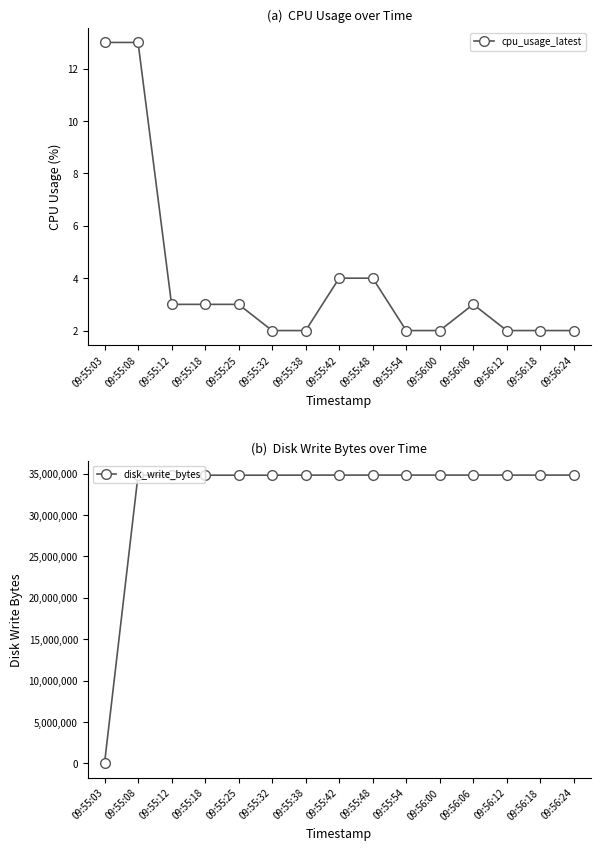

What are all the series names shown in the legend?

cpu_usage_latest, disk_write_bytes